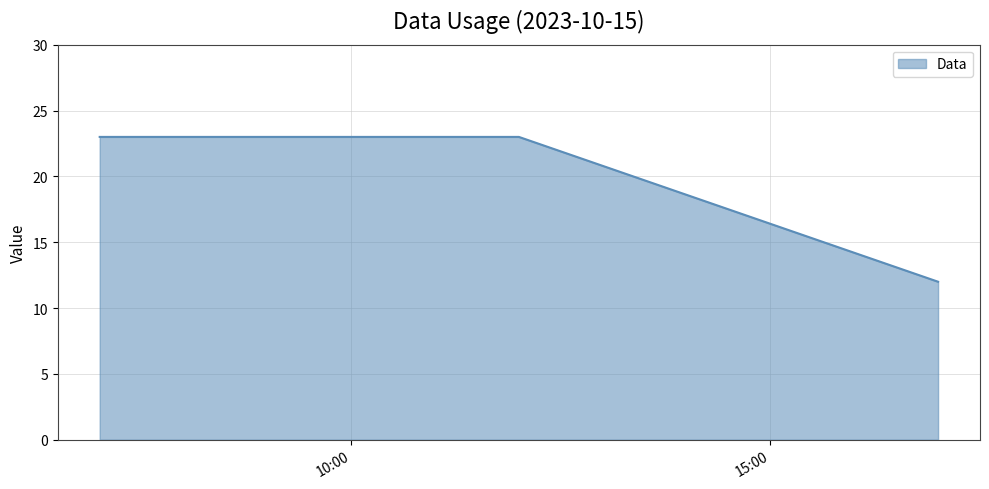

What is the sum of all values?

58